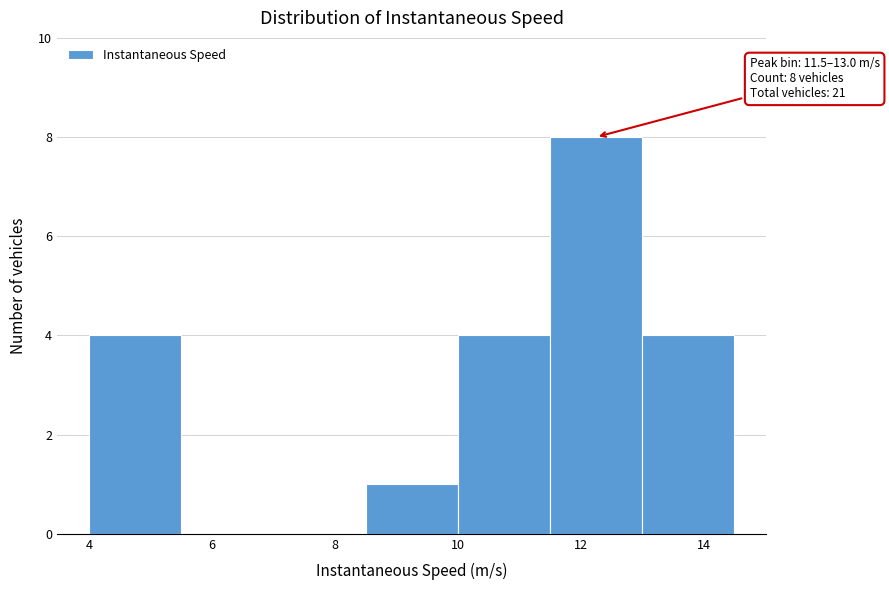

Which range on the x-axis has the tallest bar?

11.5 to 13.0